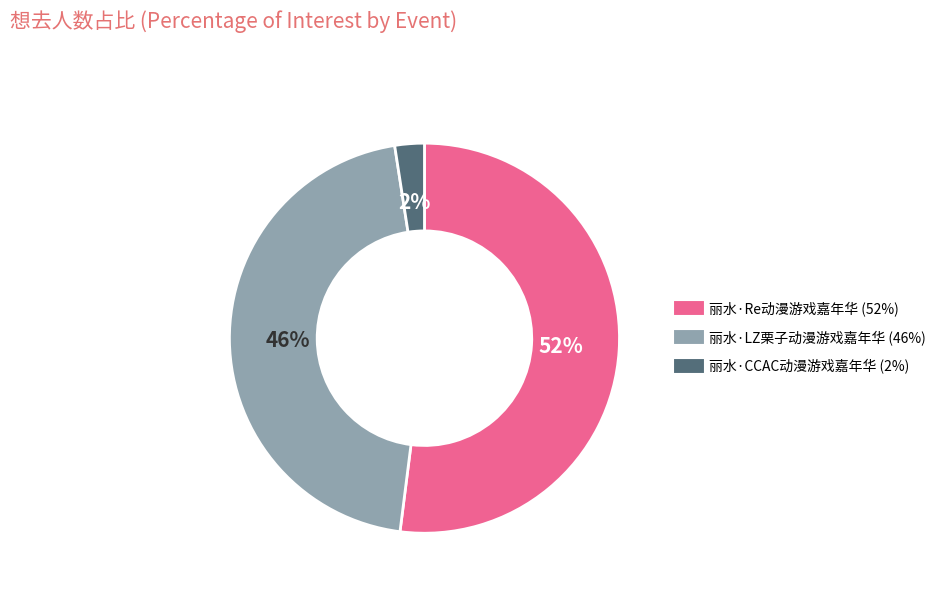

Which slice represents more than half of the pie?

丽水·Re动漫游戏嘉年华